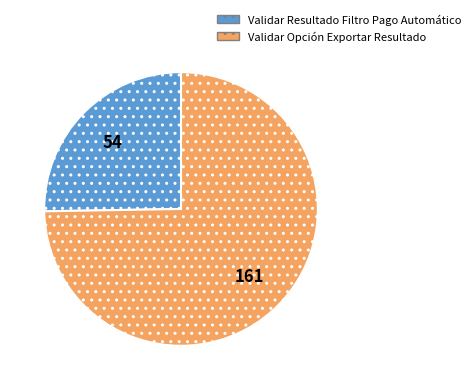

Rank the categories by value from highest to lowest.

Validar Opción Exportar Resultado, Validar Resultado Filtro Pago Automático